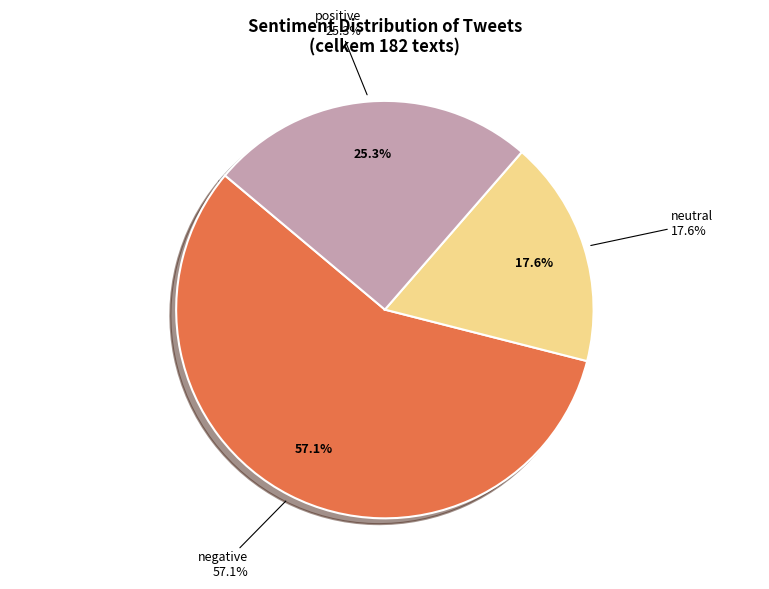

Count the number of slices in the pie.

3